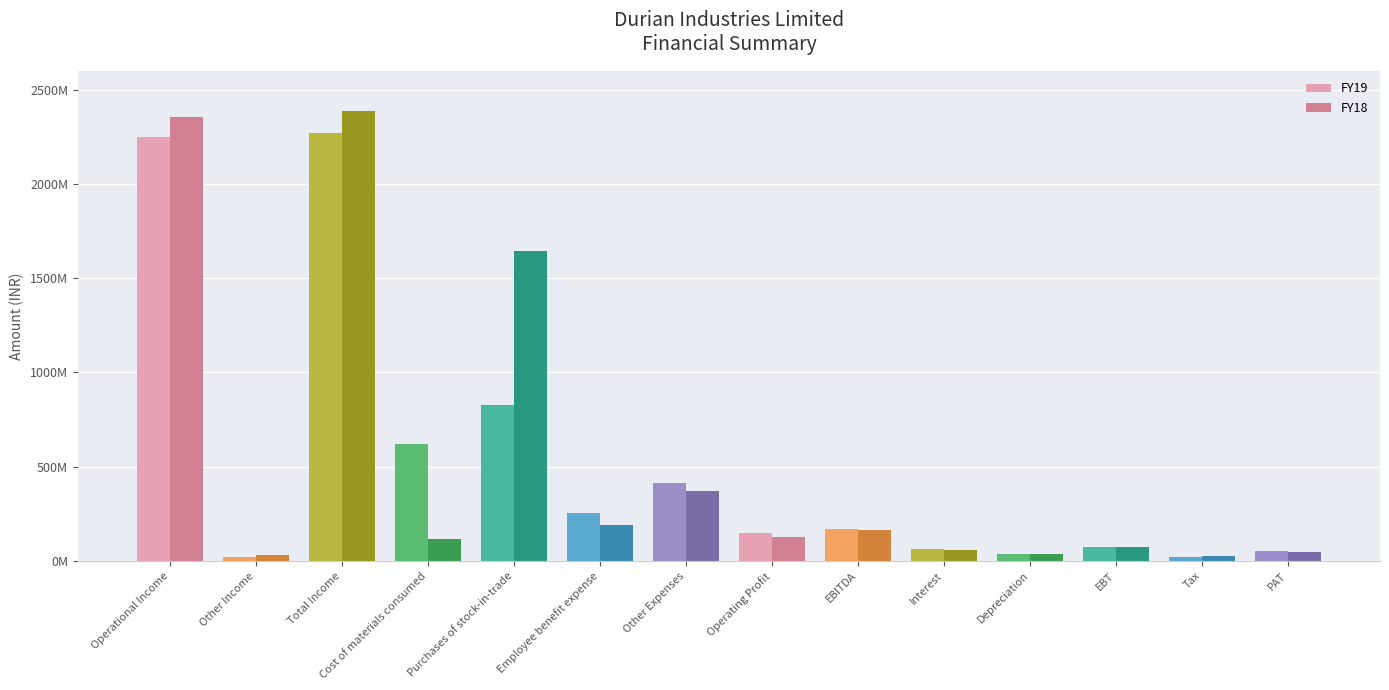

Between Operational Income and EBT, which series saw the biggest shift?

FY18